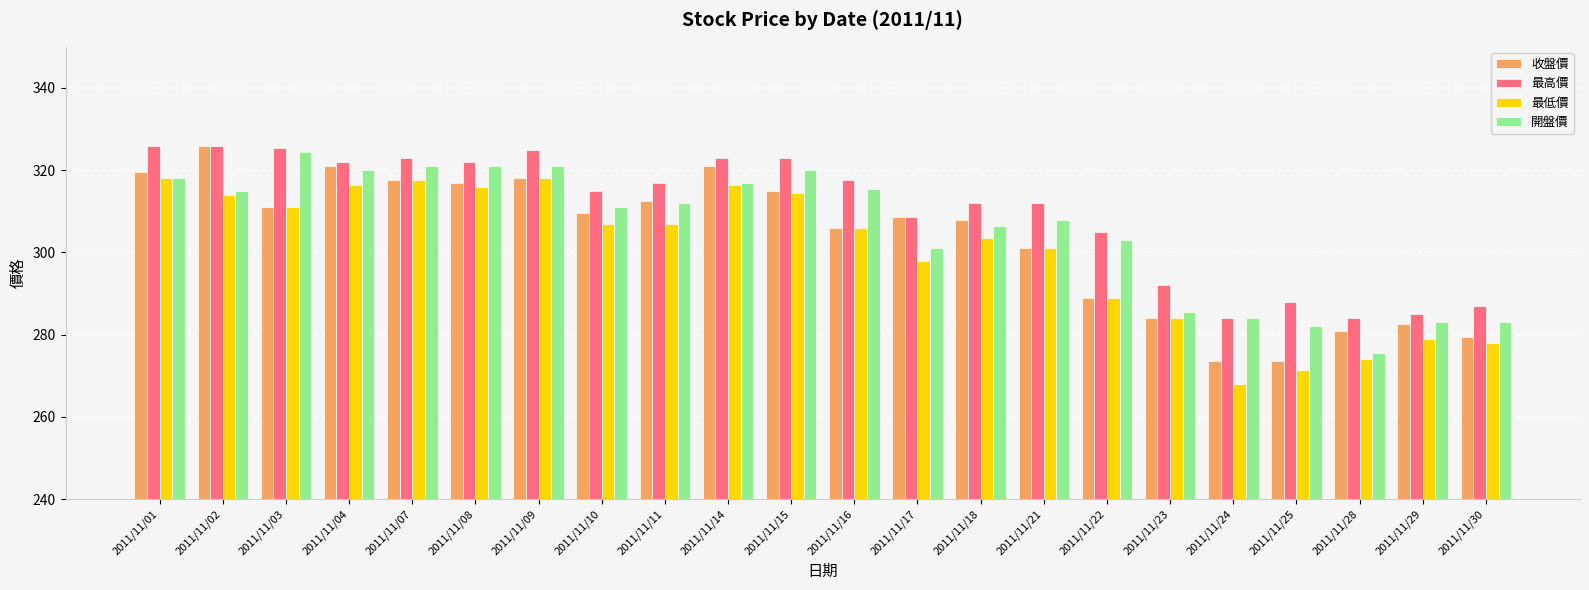

Where does the 最低價 series first go above 307?

2011/11/01